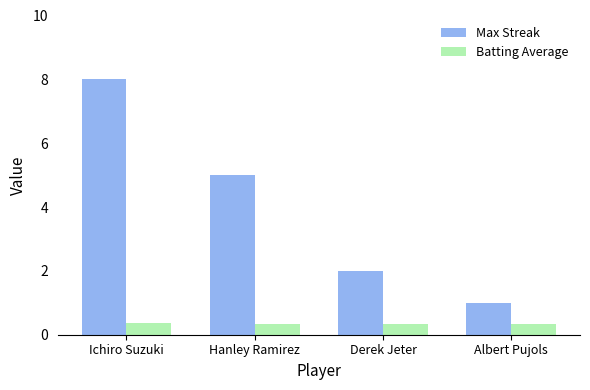

At which category is the sum across all series the highest?

Ichiro Suzuki